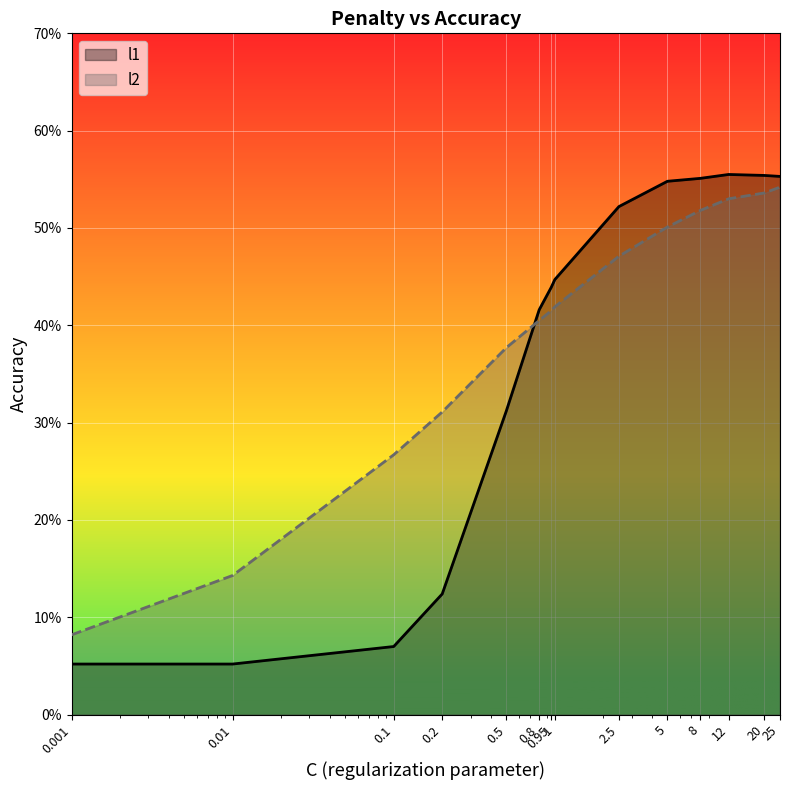

The value of l1 at 2.5 is 0.9. True or false?

False